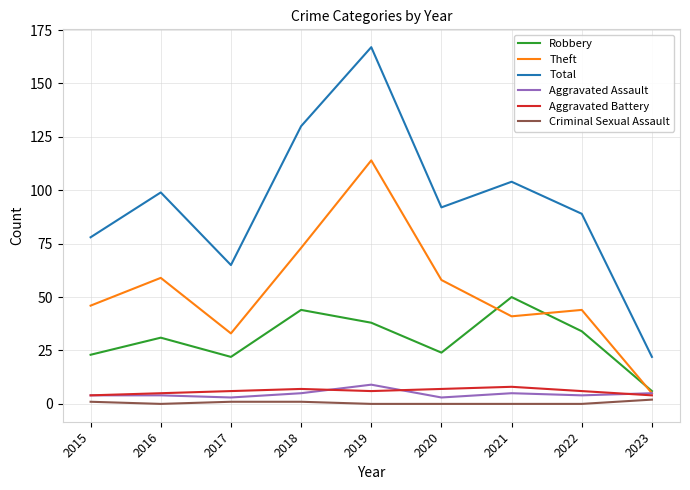

What is the difference between the Total values at 2016 and 2015?

21